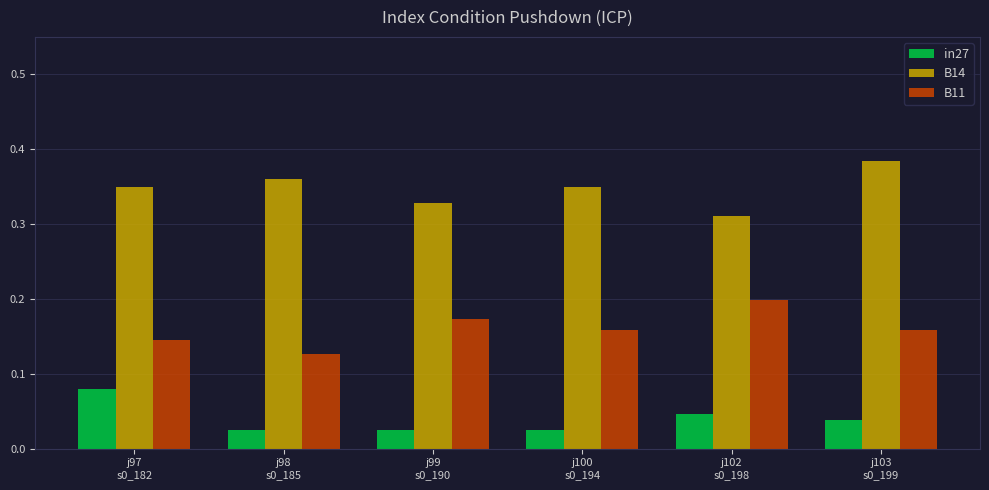

Is it true that B11 equals 0.2 at j103
s0_199?

True